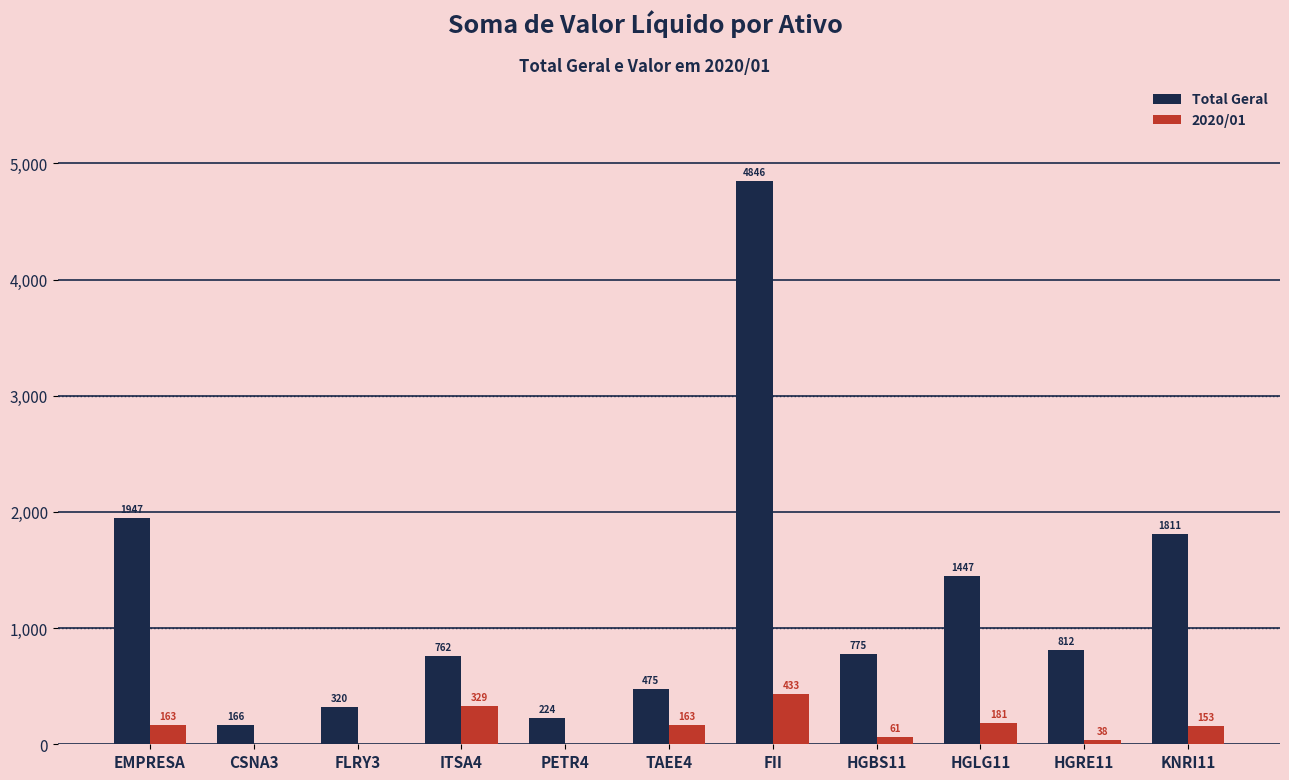

Is the value of 2020/01 at HGBS11 greater than the value of Total Geral at HGRE11?

No